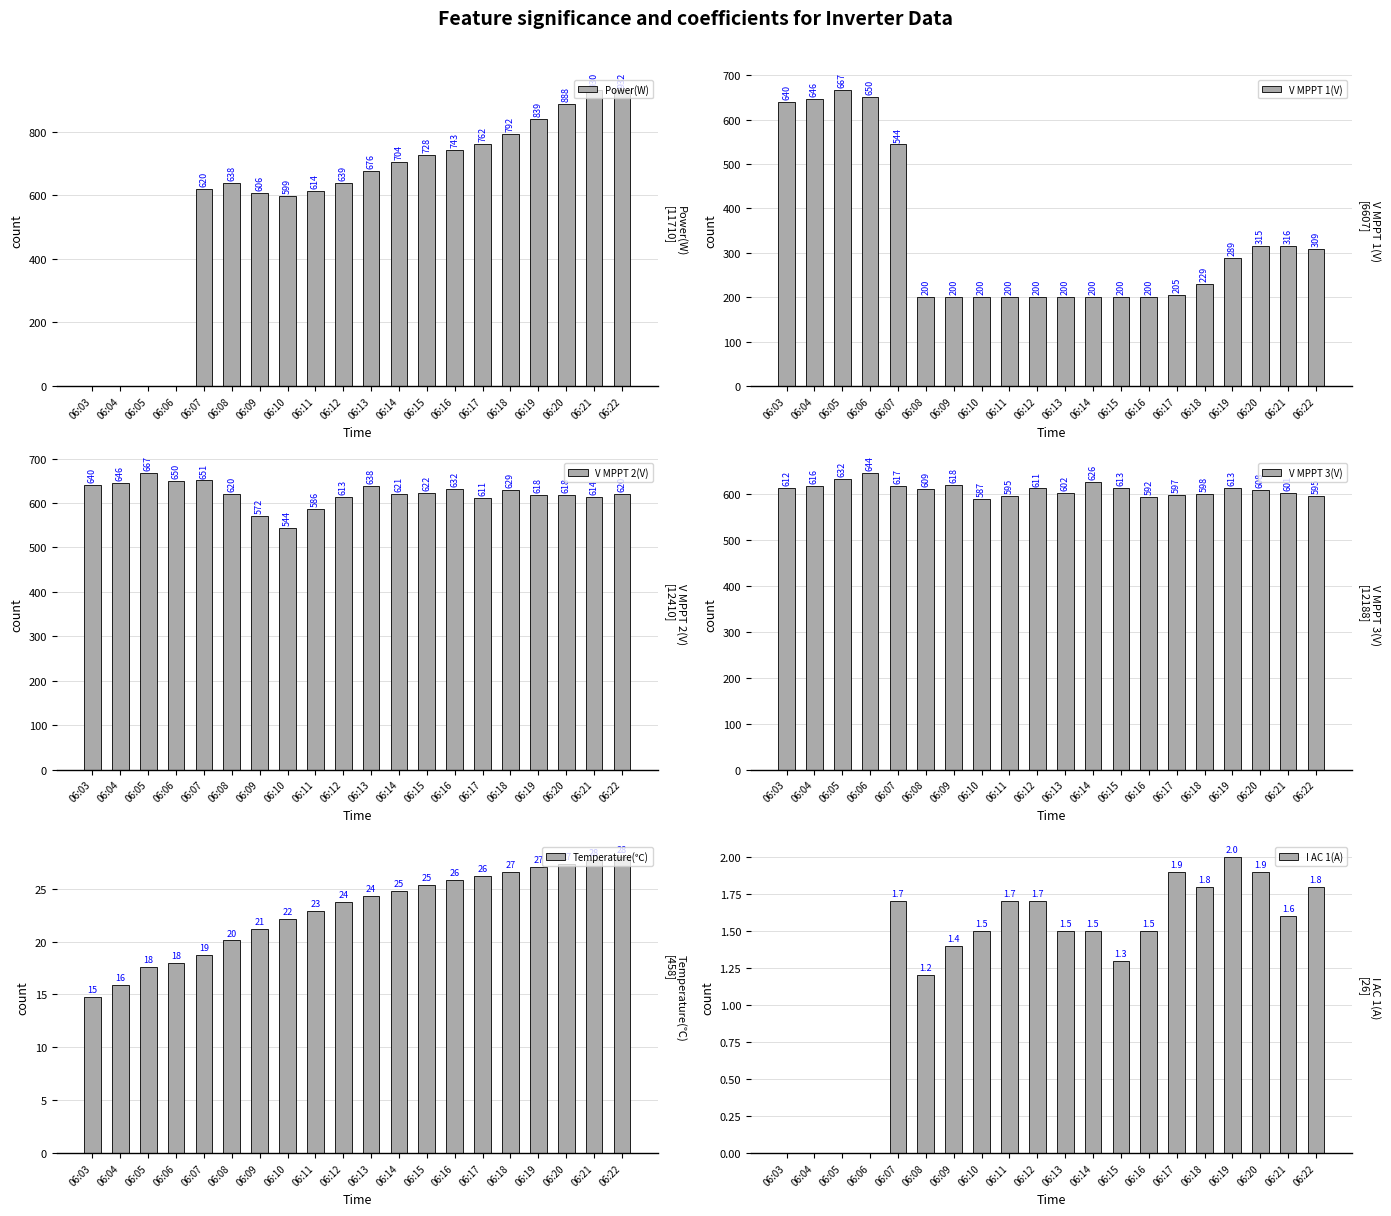

What is the difference between the maximum and minimum values in the V MPPT 3(V) series?

56.6